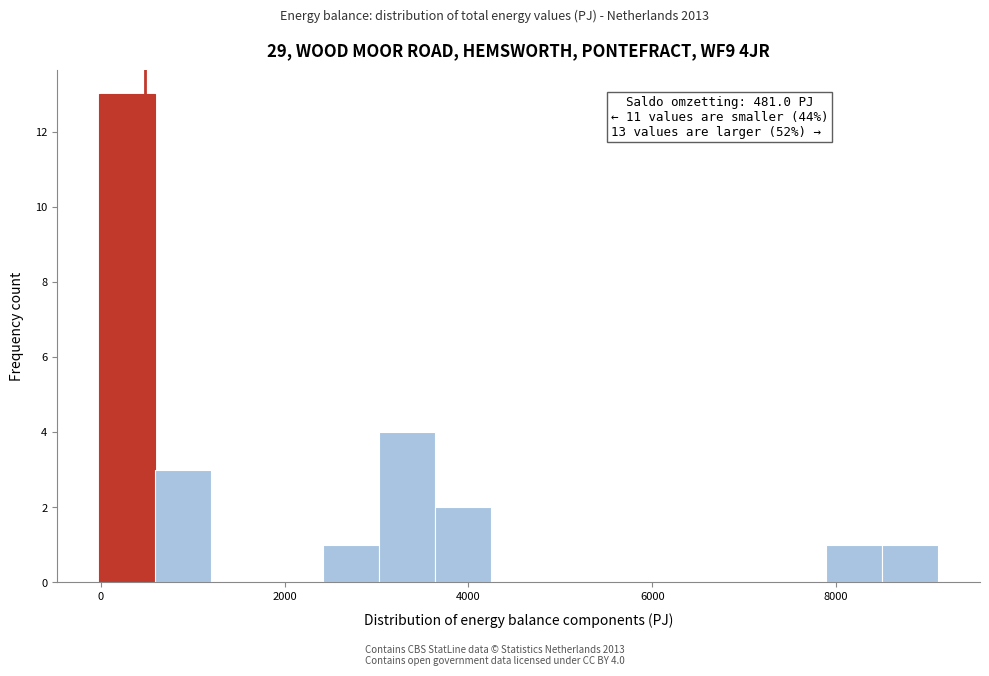

Read against the x-axis, roughly where is the centre of the tallest bar?

200